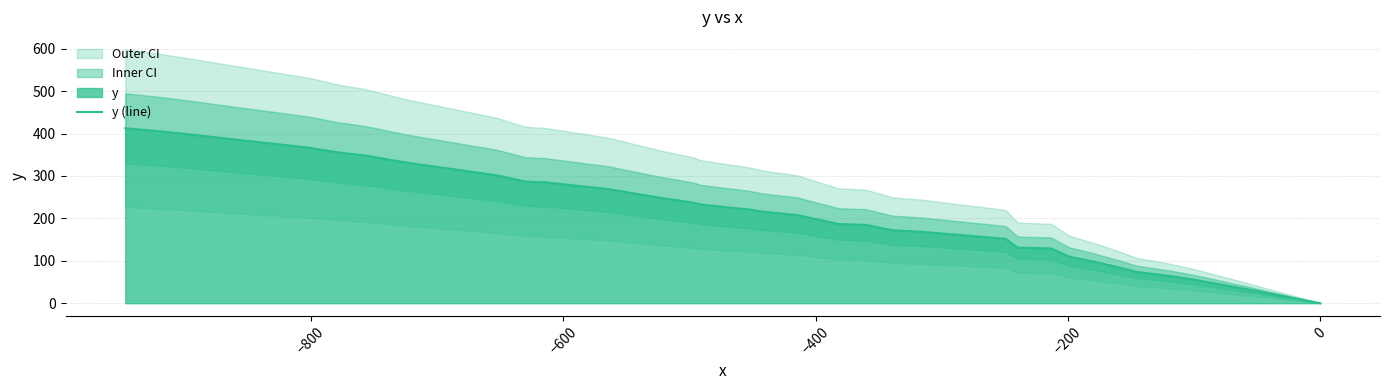

What is the highest value of the y (line) series?

412.4